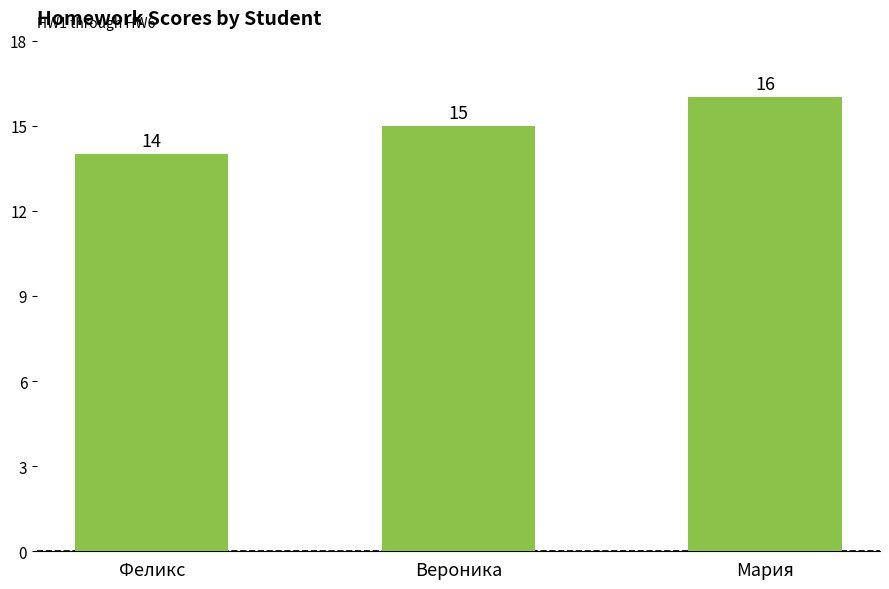

What is the value of the 3rd bar from the left?

16